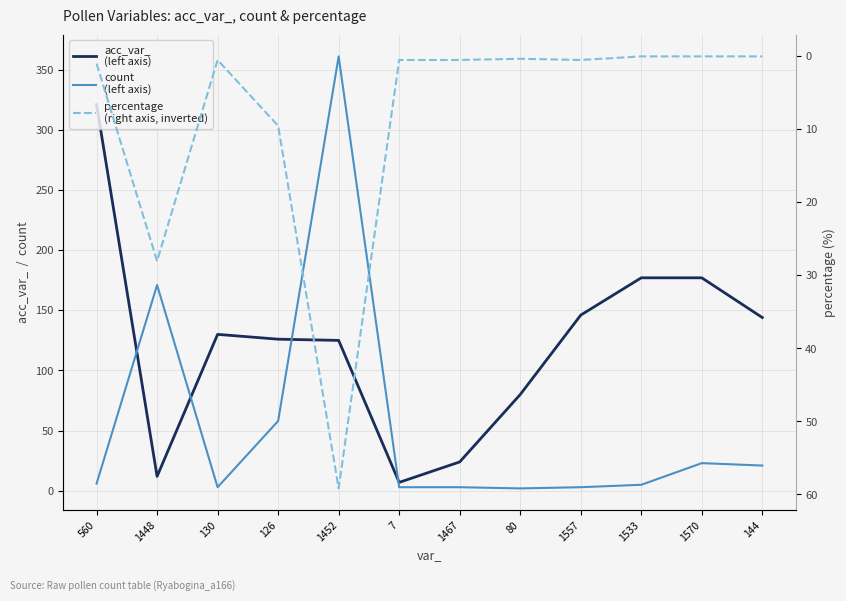

What is the difference between the highest and lowest values at 1452?

301.8